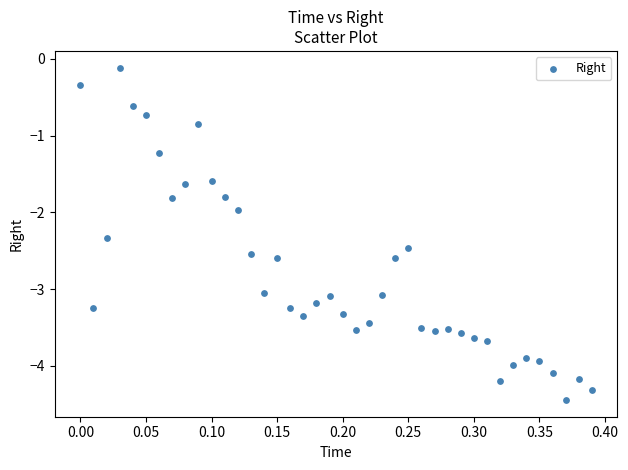

What is the range of Y values (max minus min)?

4.3